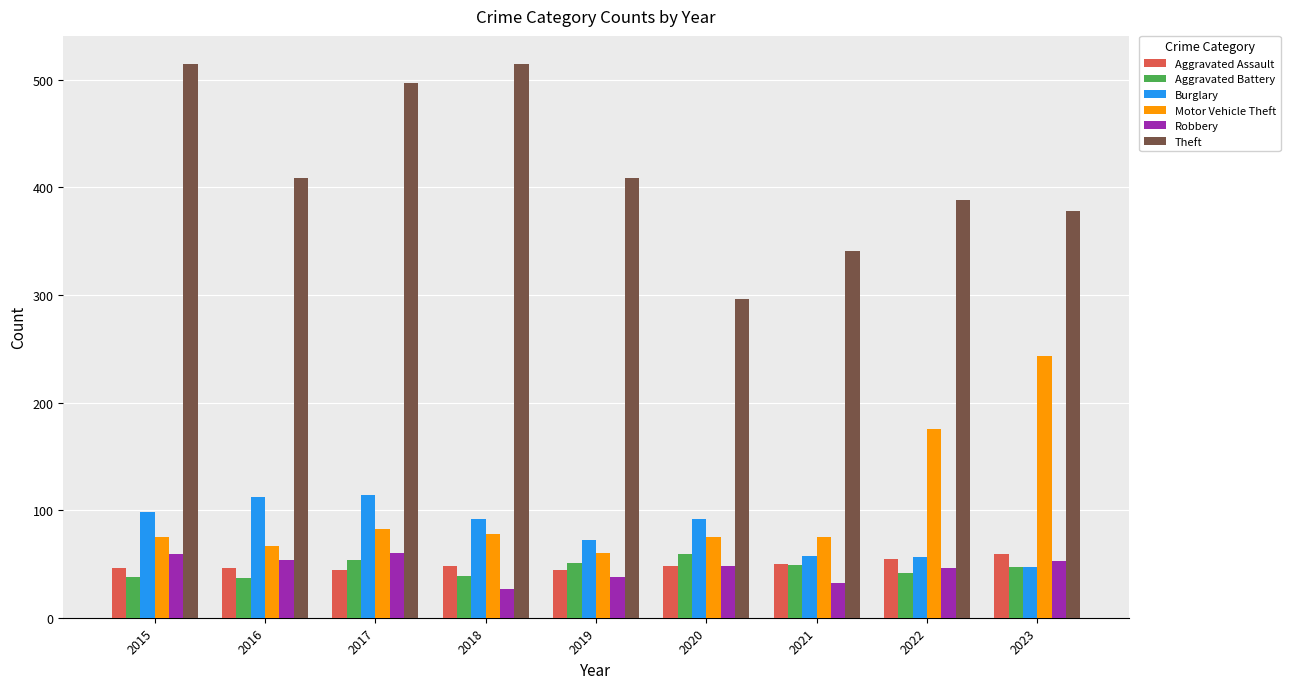

What are all the series names shown in the legend?

Aggravated Assault, Aggravated Battery, Burglary, Motor Vehicle Theft, Robbery, Theft